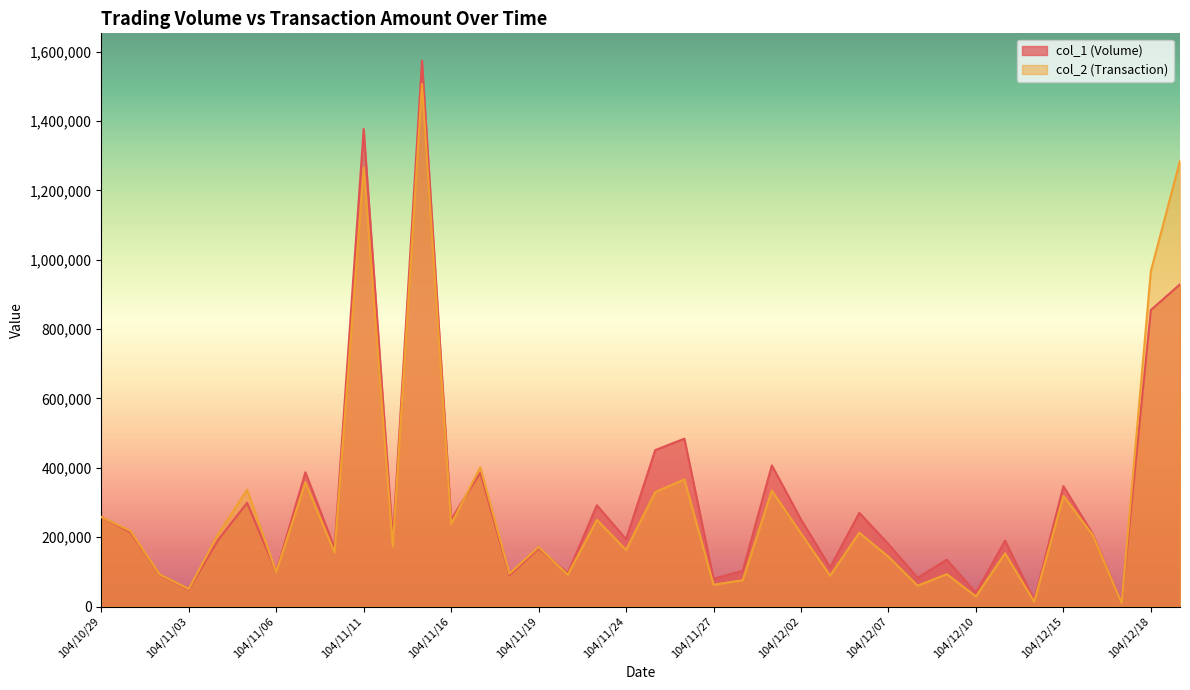

After their last crossing, which series has the higher values: col_2 (Transaction) or col_1 (Volume)?

col_2 (Transaction)